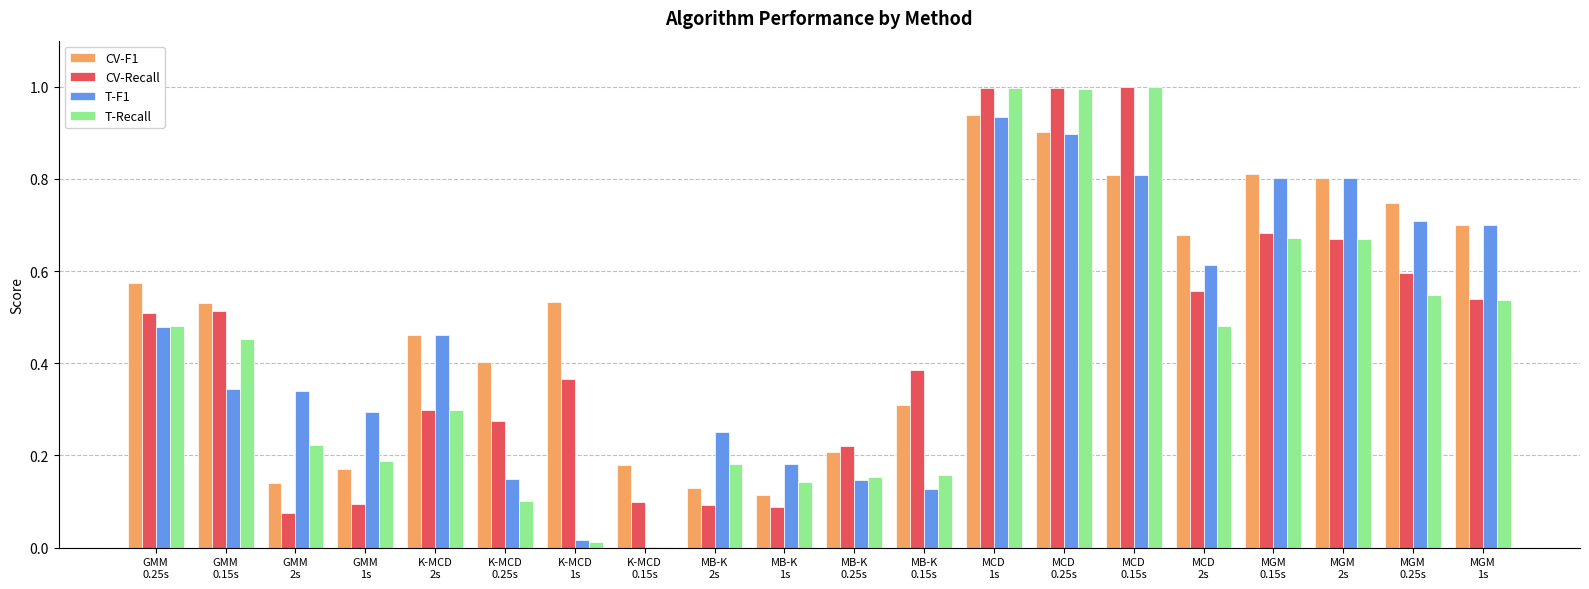

Are the bars grouped side by side (vs. stacked)?

Yes